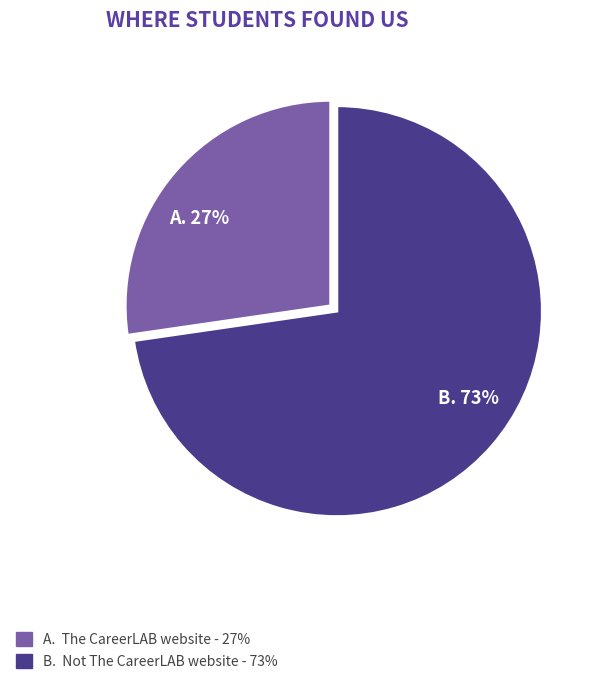

Is there a majority slice in this chart?

Yes